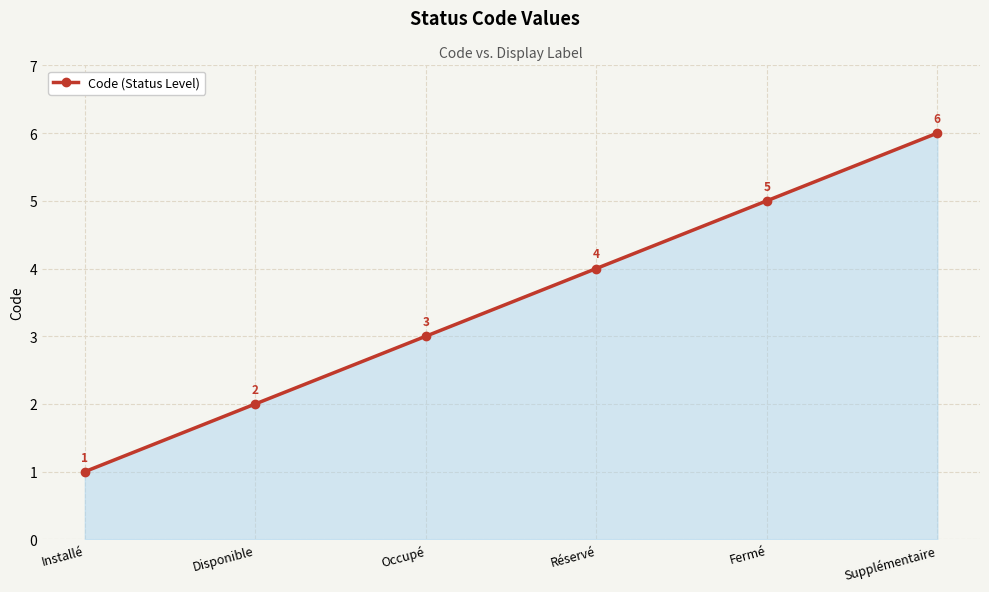

How many data points are less than 4?

3